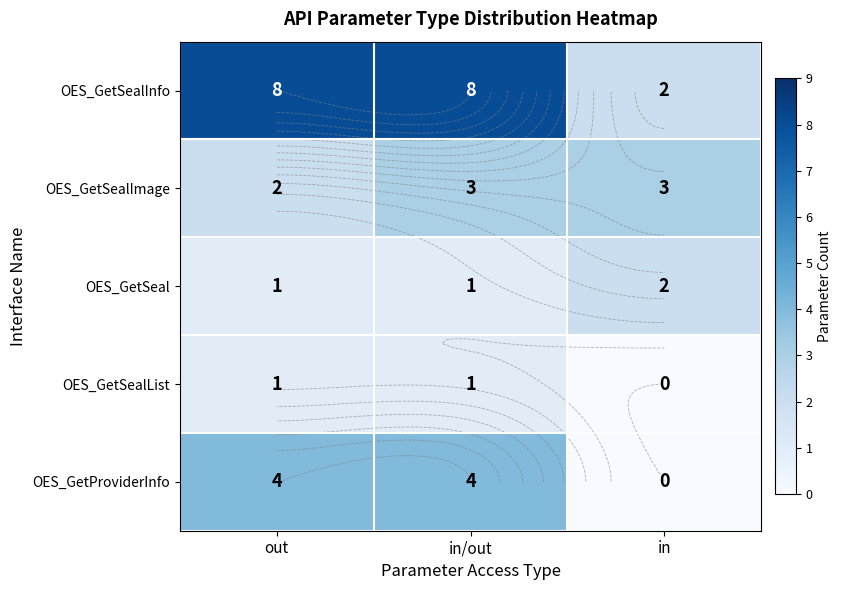

At which category is the sum across all series the highest?

in/out